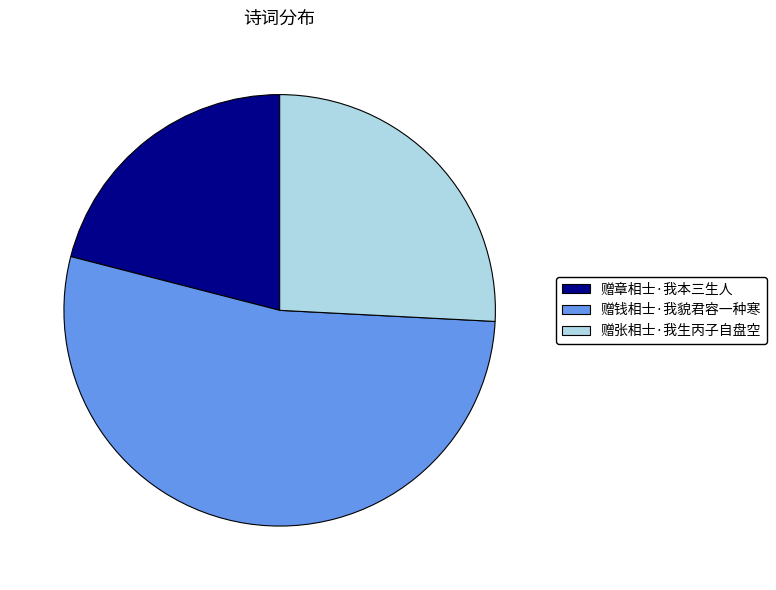

Combined, do 赠张相士·我生丙子自盘空 and 赠钱相士·我貌君容一种寒 account for over 50%?

Yes